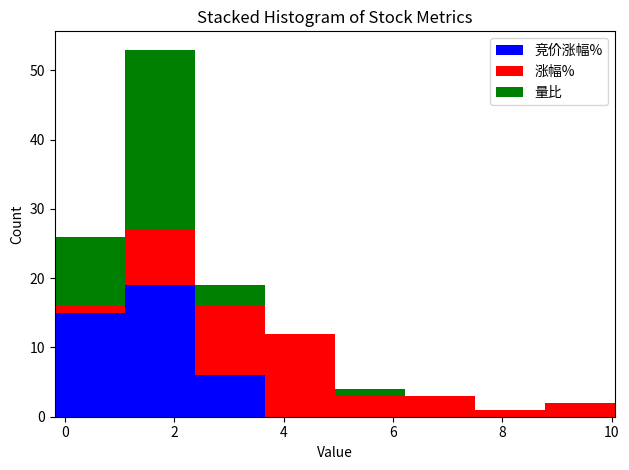

Which range on the x-axis has the tallest stacked bar (by total height)?

1.10 to 2.38